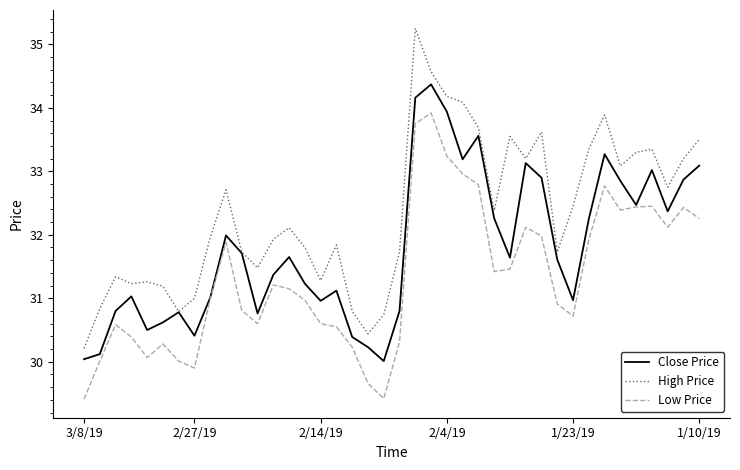

True or false: Low Price has more than 2 interior local peaks.

True